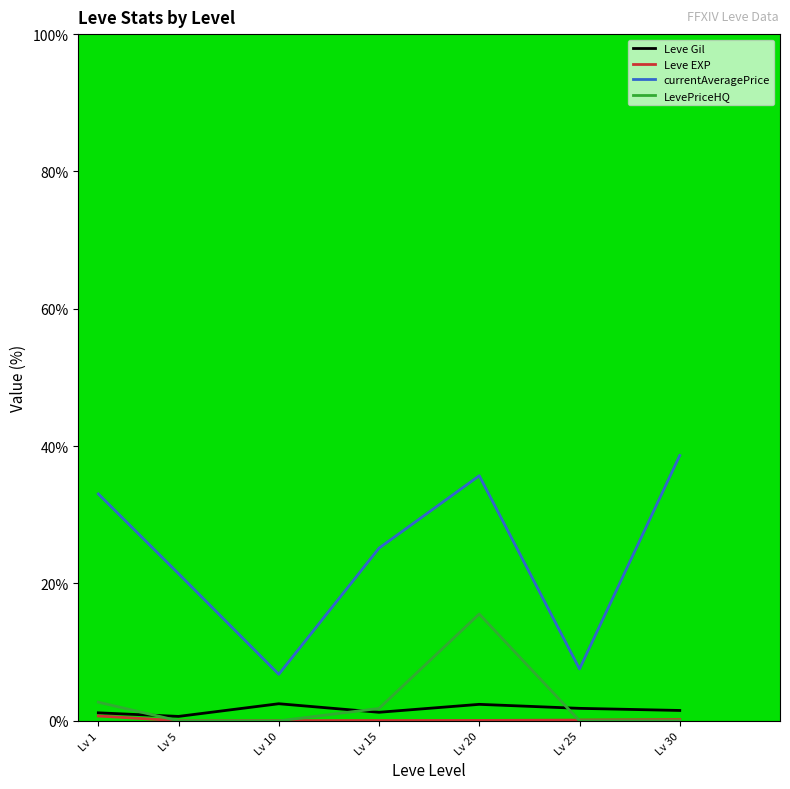

Which series has the largest total across all categories?

currentAveragePrice